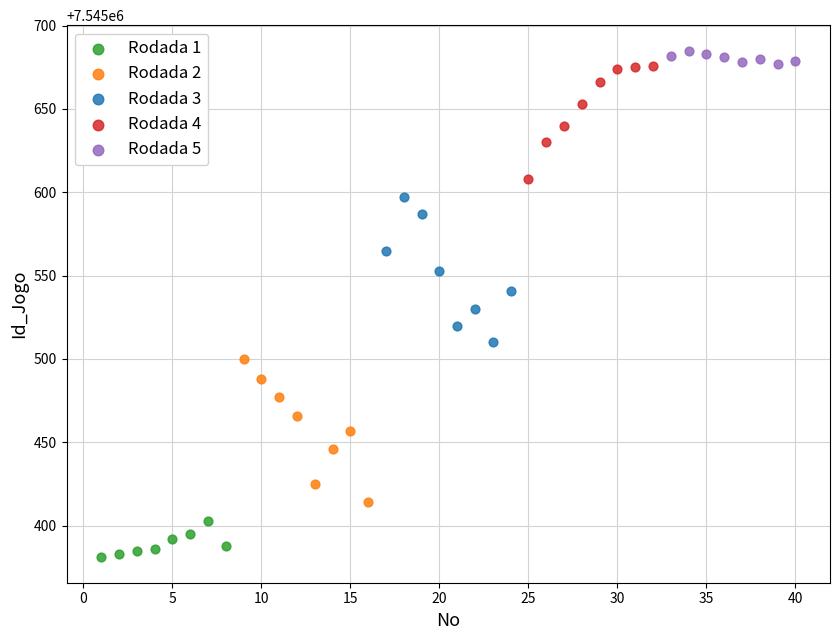

Which series contains the highest Y value?

Rodada 5